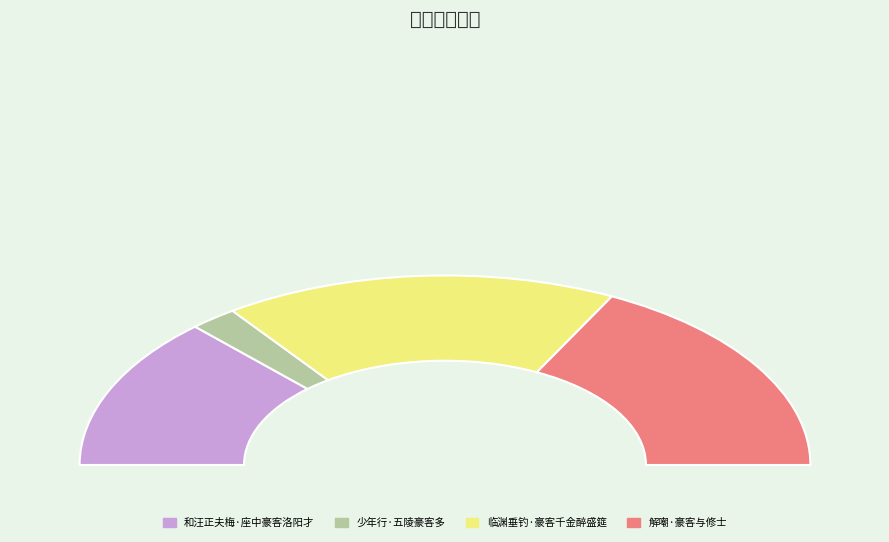

Rank the categories by value from highest to lowest.

解嘲·豪客与修士, 临渊垂钓·豪客千金醉盛筵, 和汪正夫梅·座中豪客洛阳才, 少年行·五陵豪客多